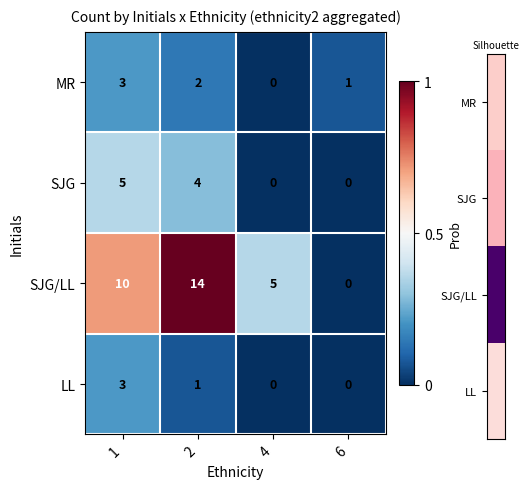

Which series changed the most between 2 and 6?

SJG/LL